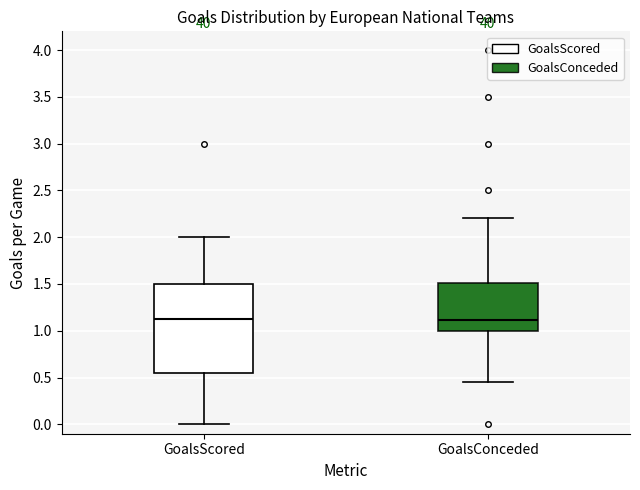

Which box is the tallest, from its lower edge to its upper edge?

GoalsScored